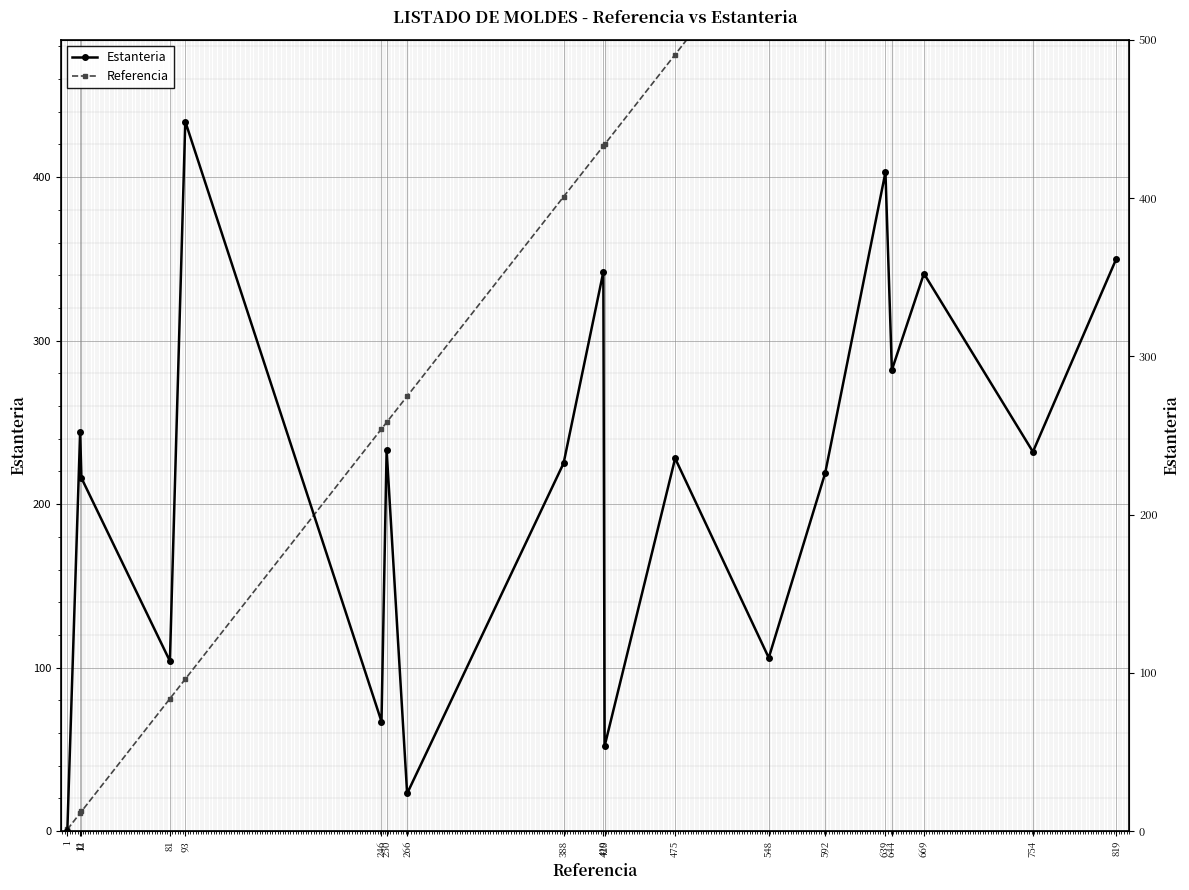

After their last crossing, which series has the higher values: Estanteria or Referencia?

Referencia